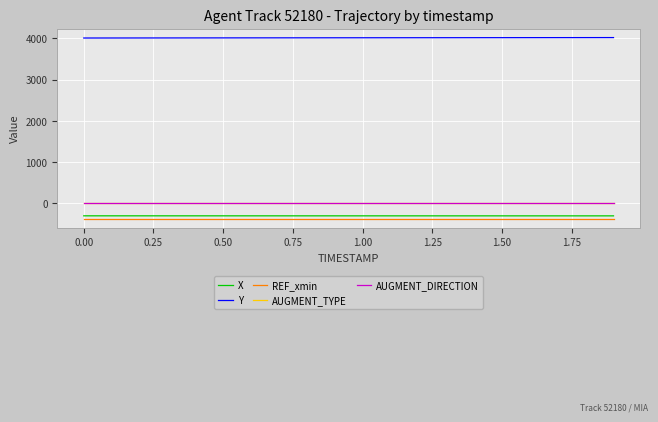

At how many categories does at least one series exceed 824?

20